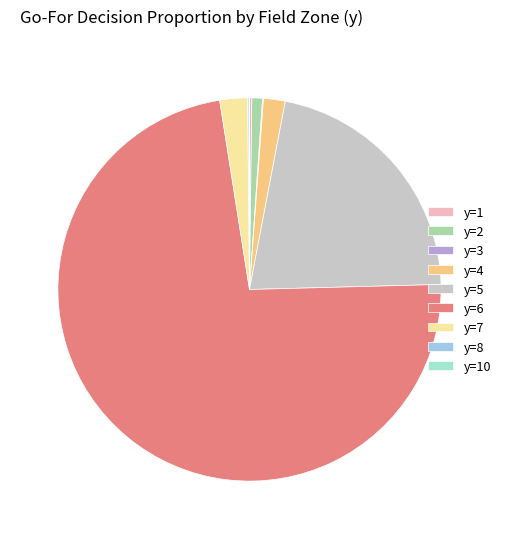

Do y=4 and y=5 together represent more than half of the pie?

No